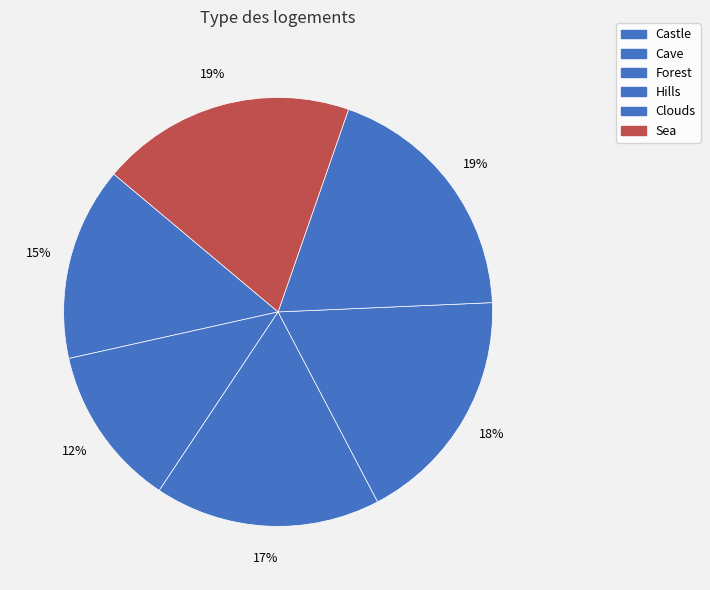

How many slices are in this pie chart?

6